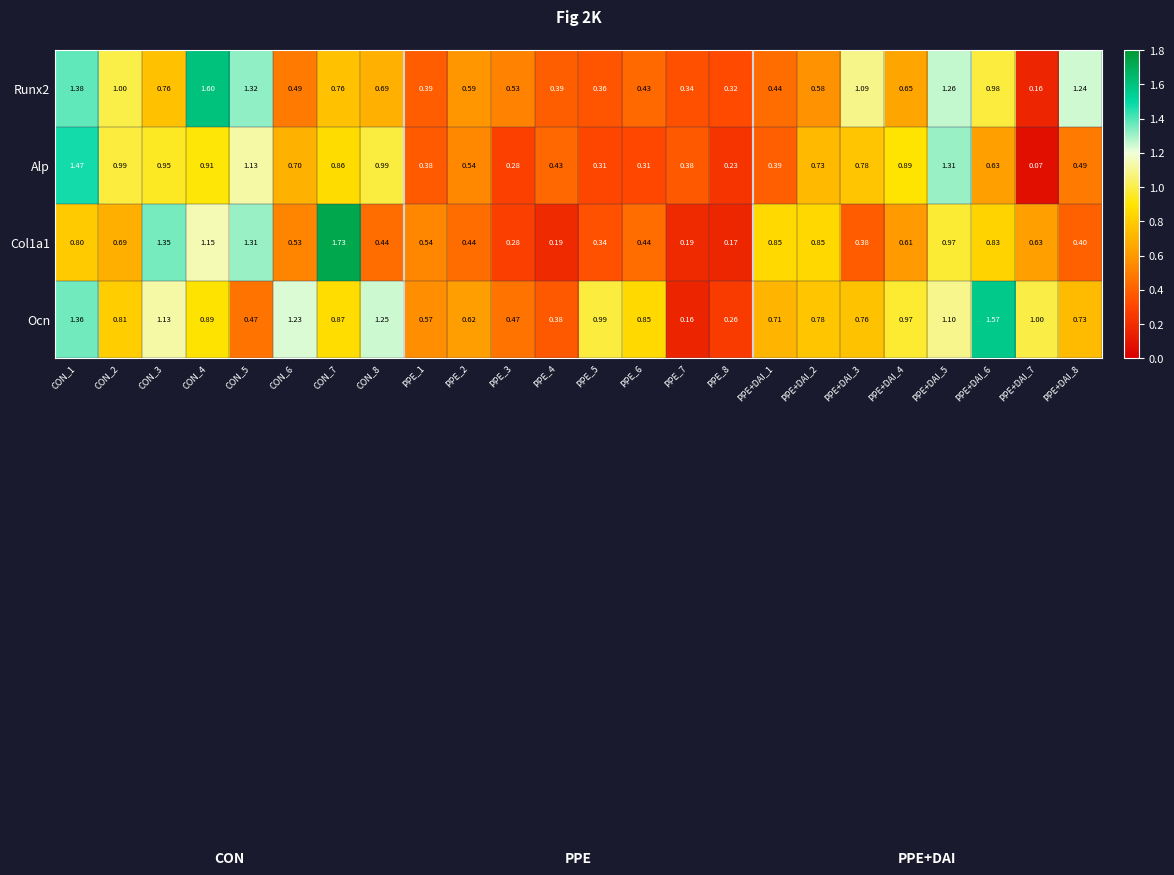

Is the value of Alp at PPE_7 greater than the value of Col1a1 at PPE_3?

Yes